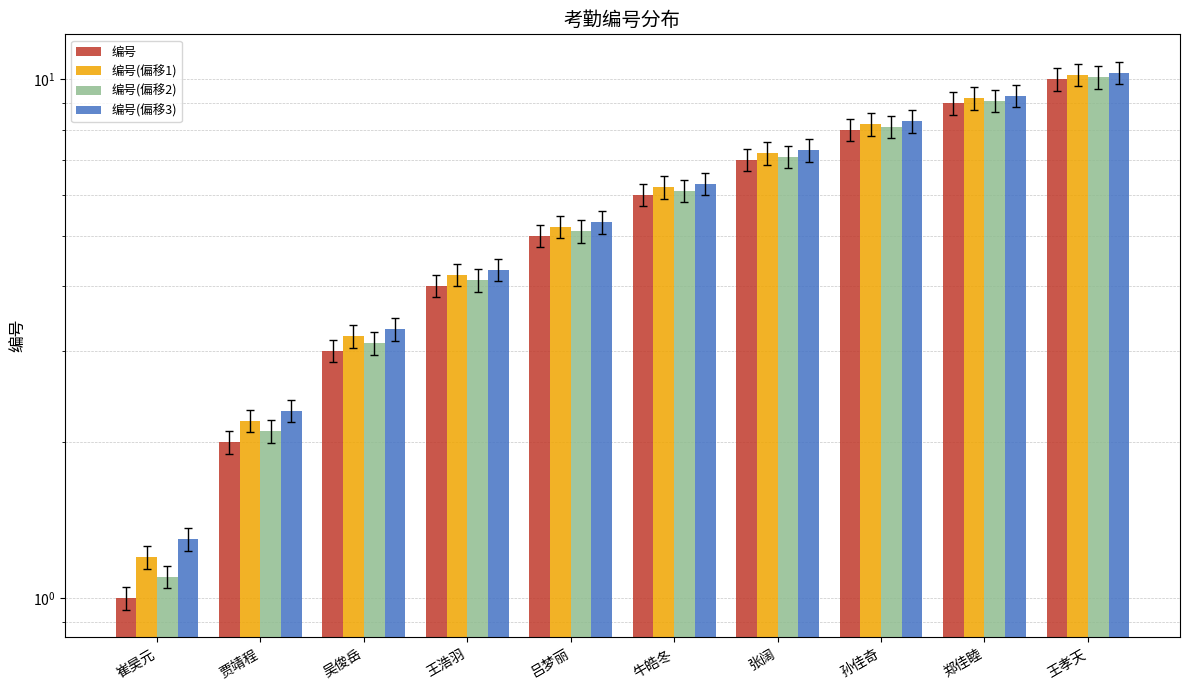

At which label does 编号 reach its minimum?

崔昊元